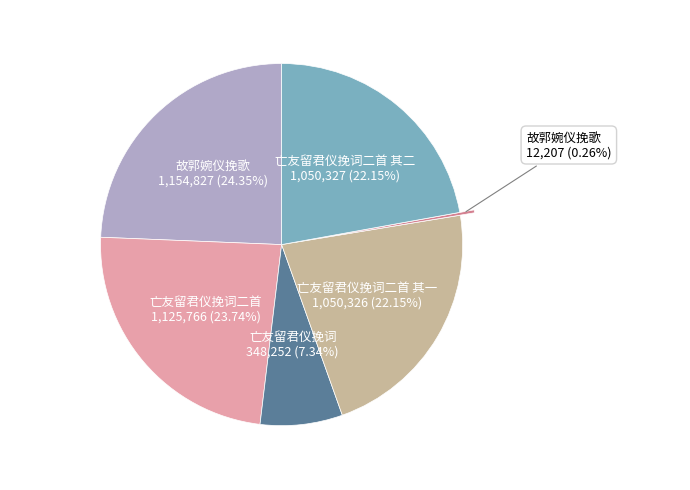

Is there any slice that represents more than half of the pie?

No